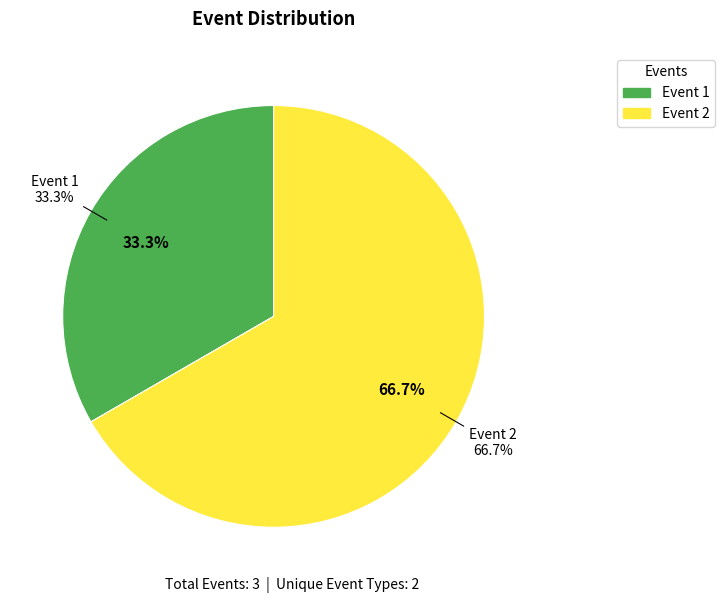

Is it true that 0 is 11% of the pie?

False